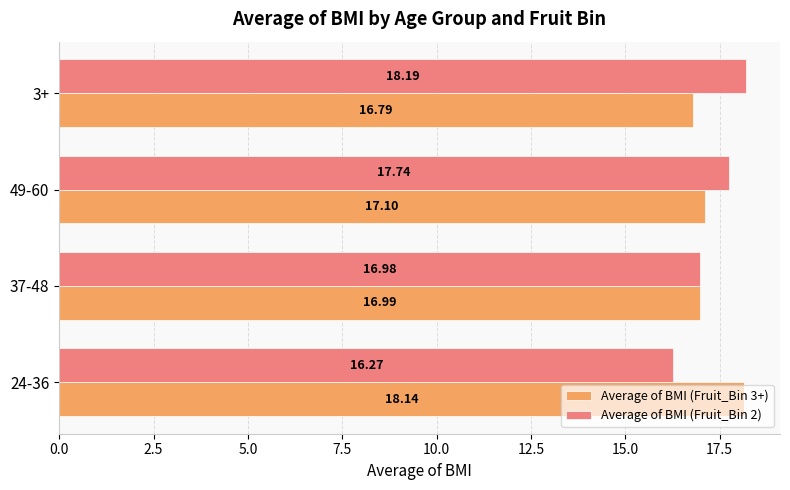

List the series in order of their peak value, highest first.

Average of BMI (Fruit_Bin 2), Average of BMI (Fruit_Bin 3+)